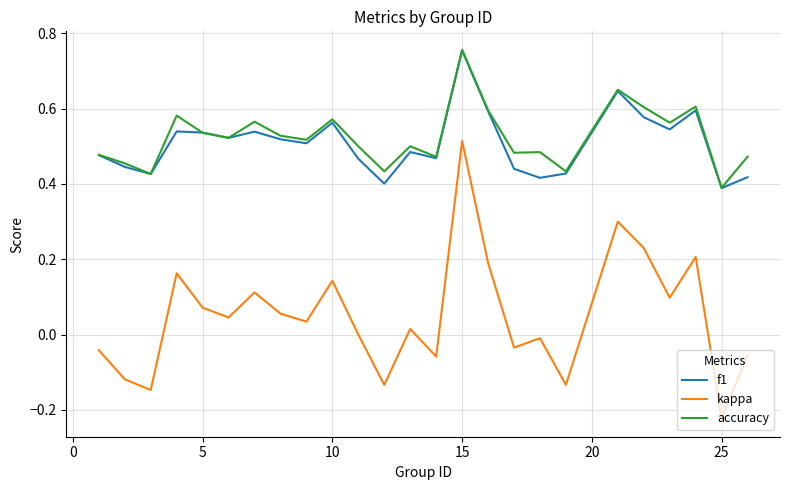

True or false: f1 and kappa cross at least once.

False